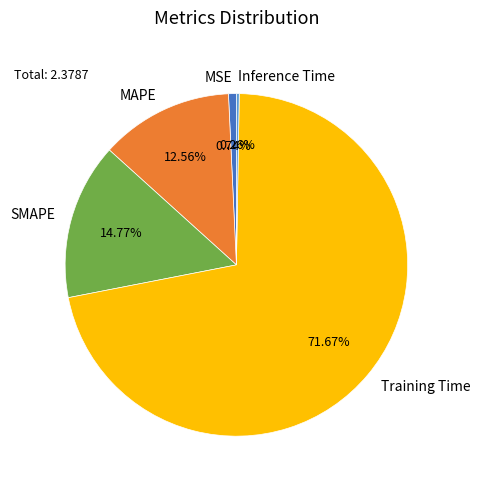

What percentage is the MAPE slice, to the nearest percent?

13%